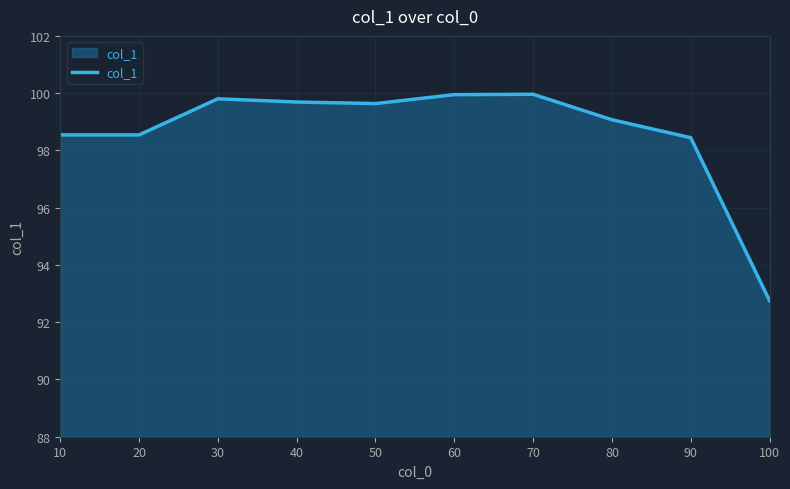

Is it true that the value at 30 is 50.2?

False